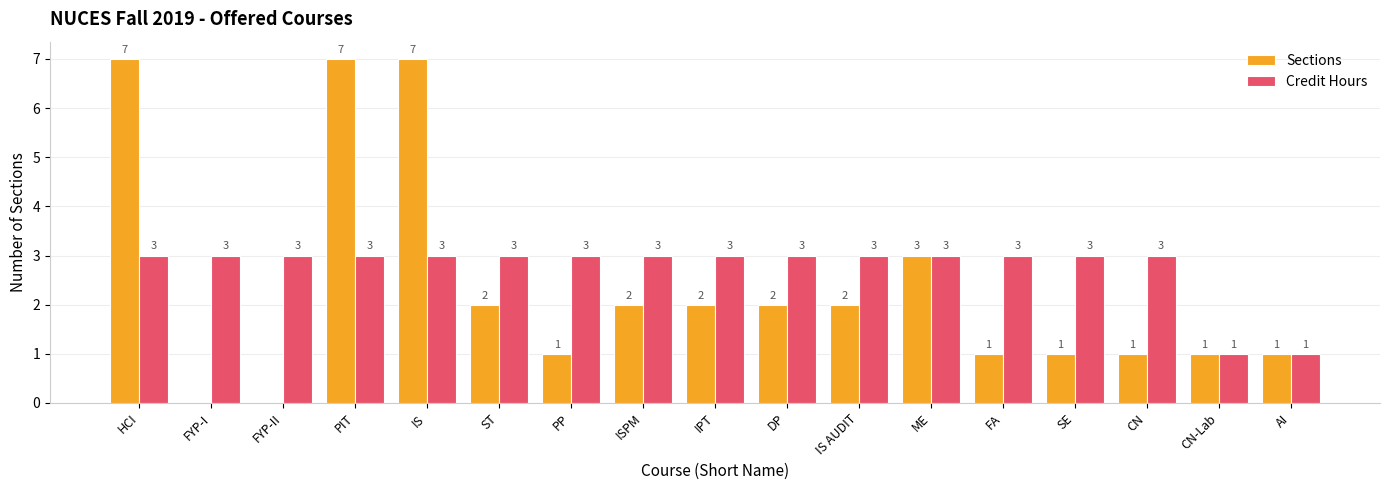

Is the value of Credit Hours at PIT greater than the value of Sections at CN-Lab?

Yes